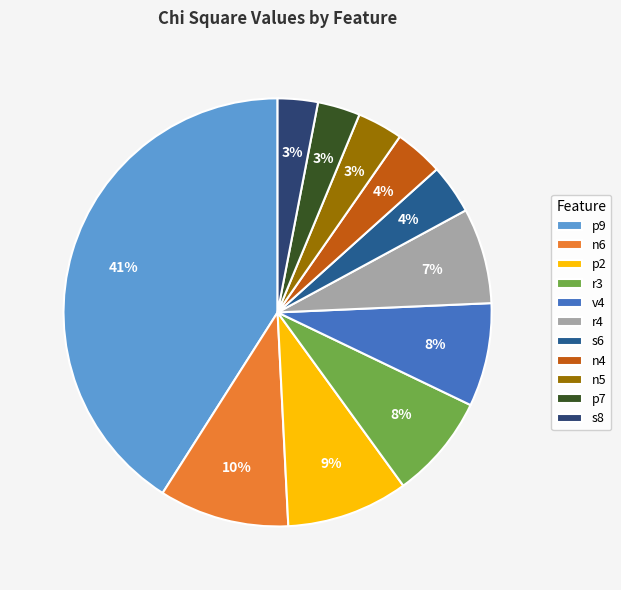

The r4 slice represents 18% of the pie. True or false?

False